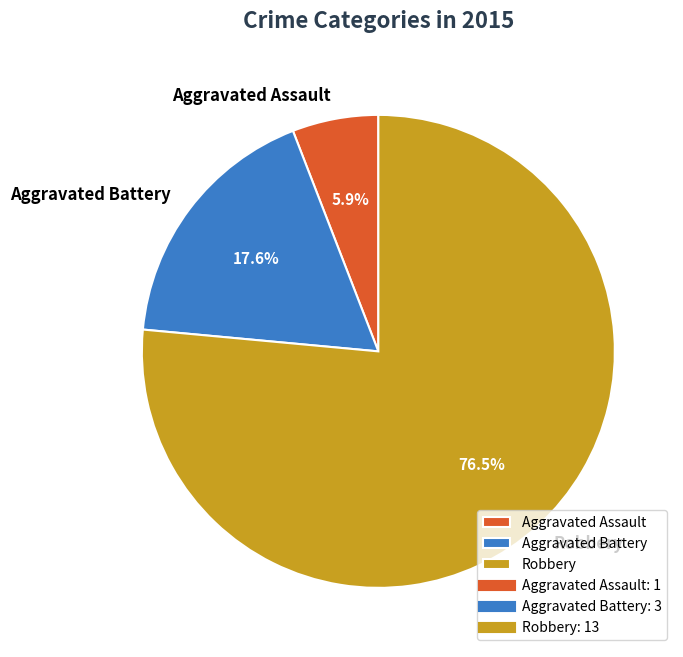

What percentage is NOT represented by Aggravated Battery?

82.4%